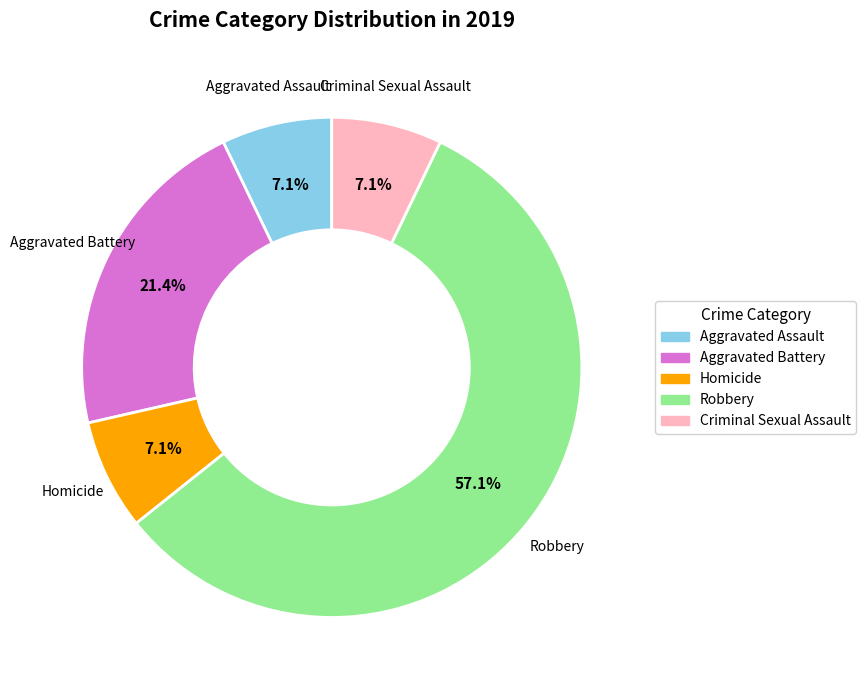

What is the largest slice in the pie chart?

Robbery